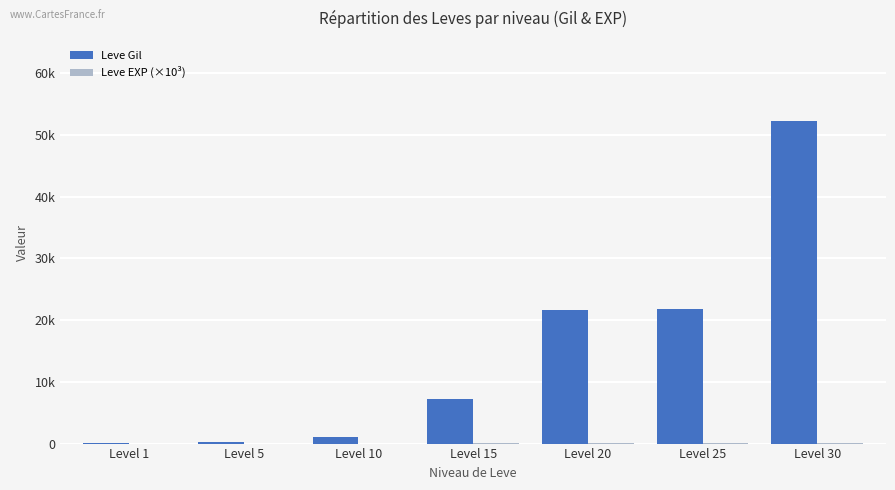

What is the difference between the maximum and minimum values in the Leve EXP (×10³) series?

67.7